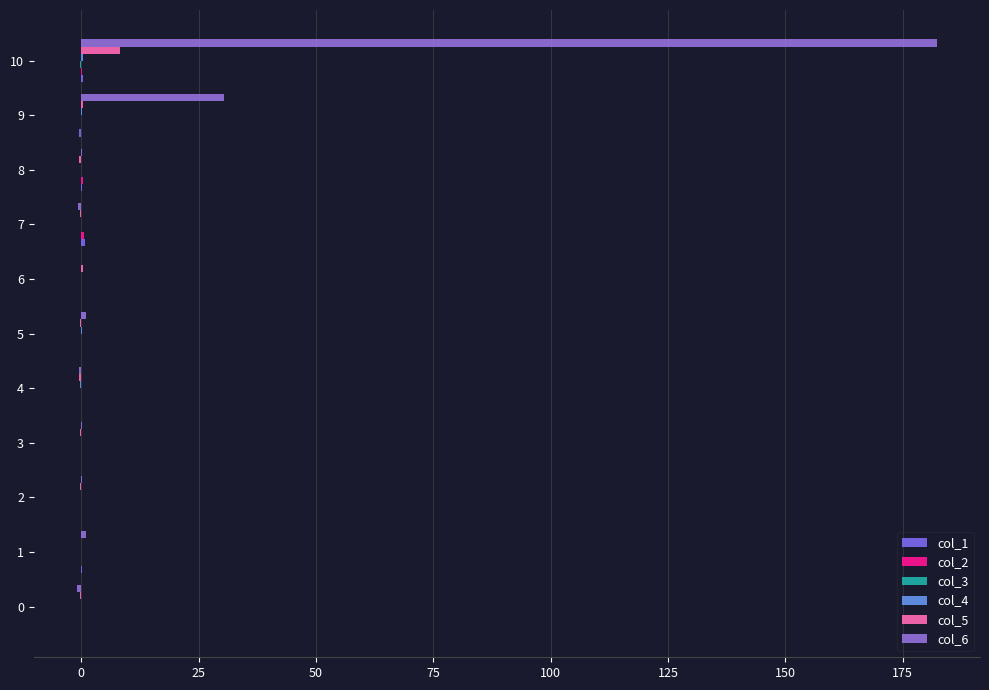

How many categories are shown in the chart?

11